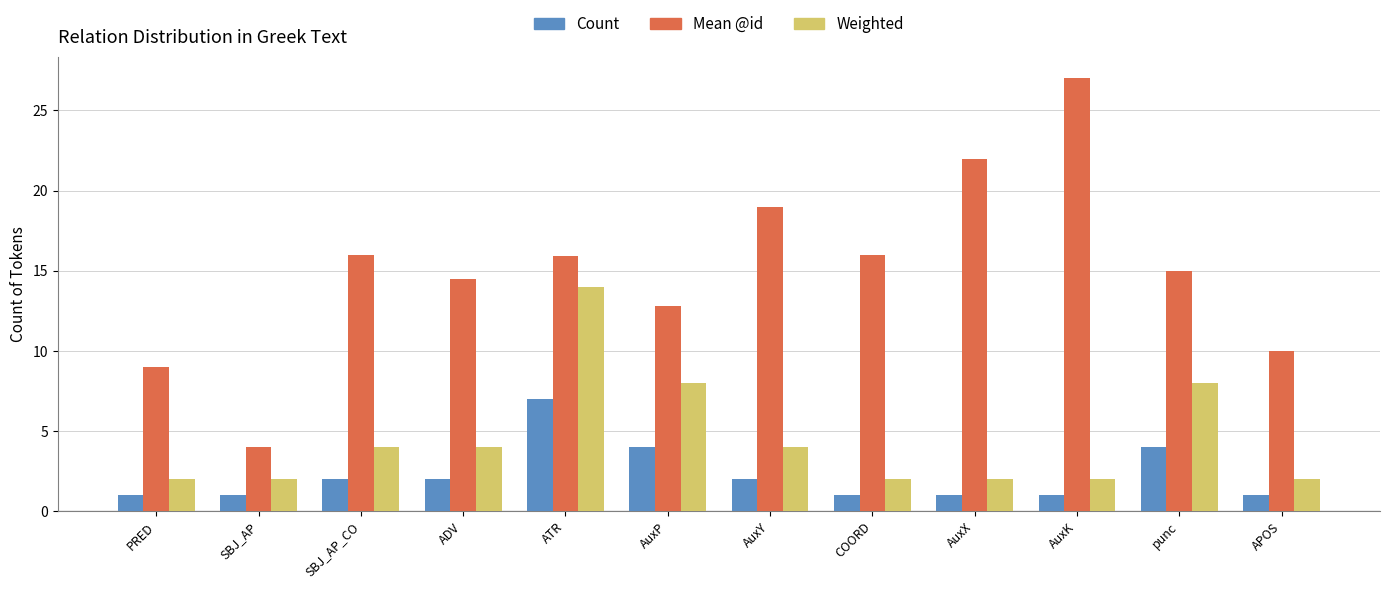

Between PRED and AuxK, which series saw the biggest shift?

Mean @id